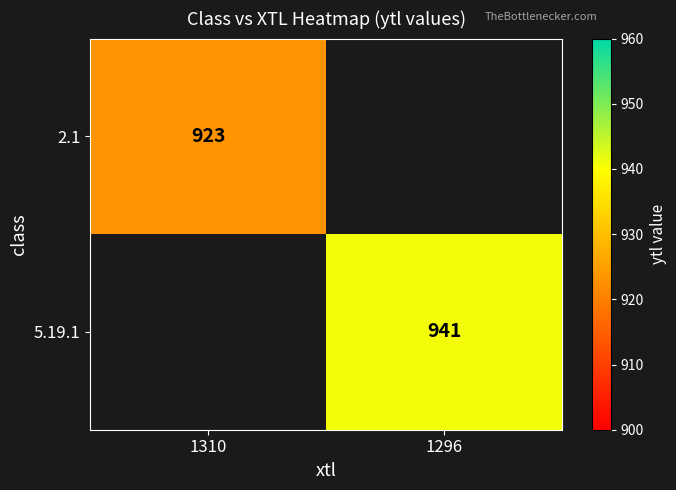

The value of 5.19.1 at 1296 is 941. True or false?

True